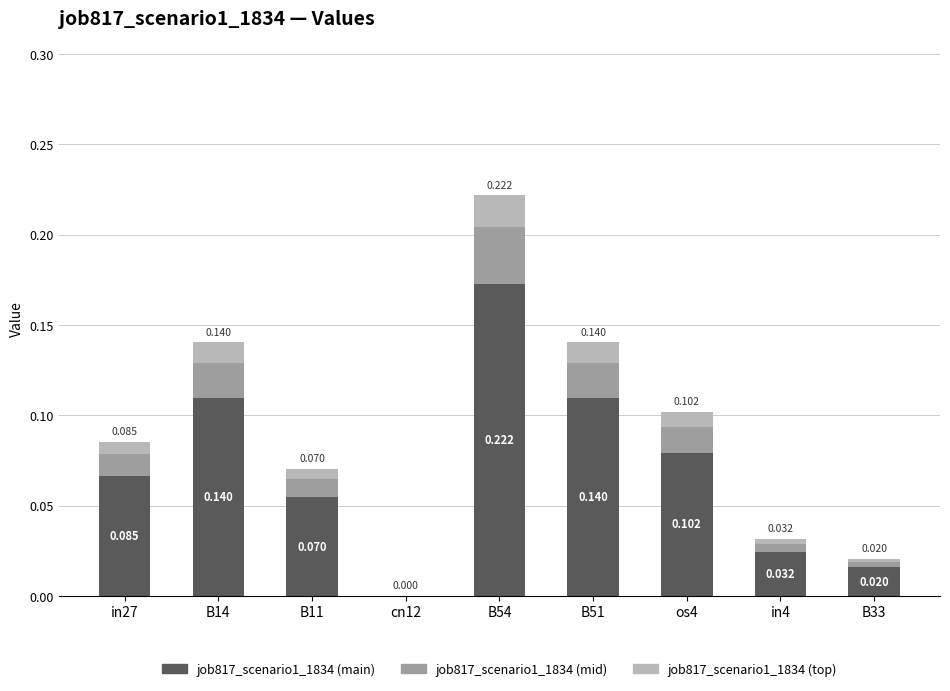

Are the bars horizontal?

No